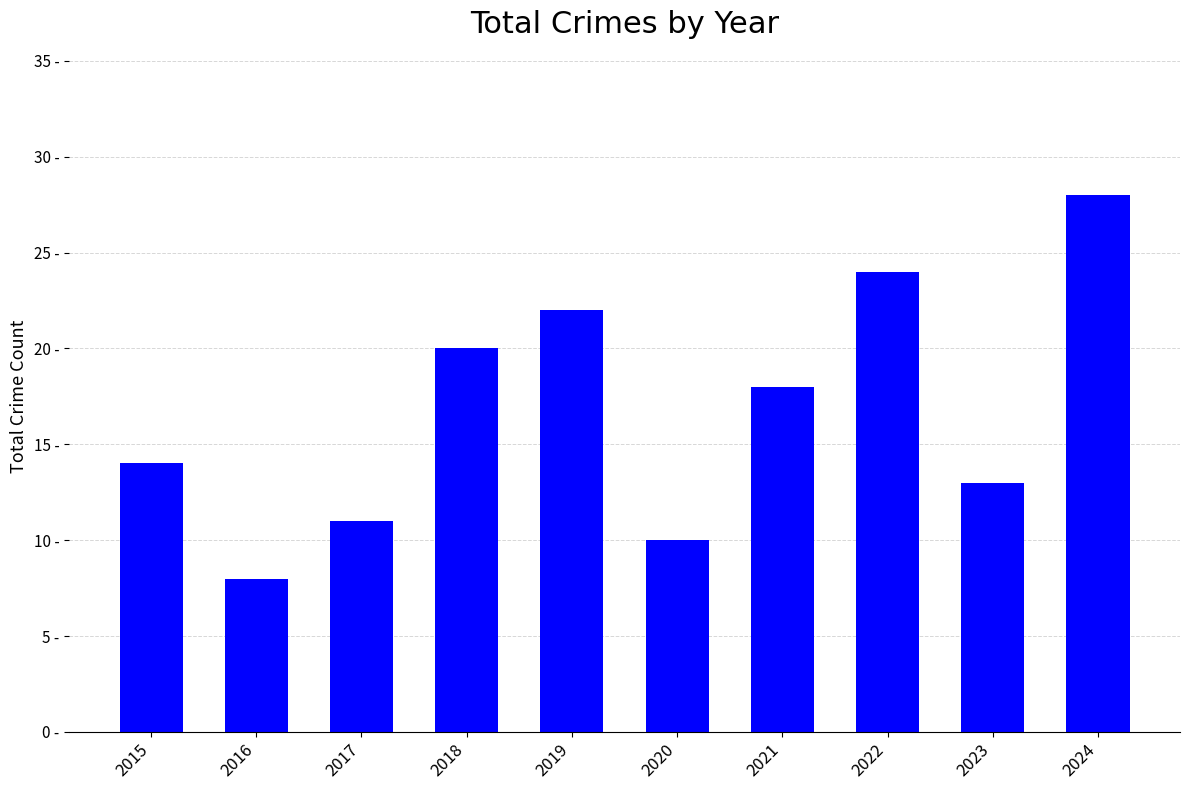

Are the bars horizontal?

No